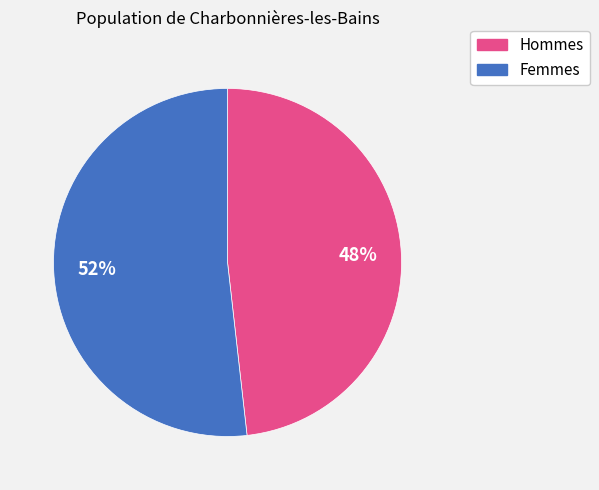

Count the number of slices in the pie.

2